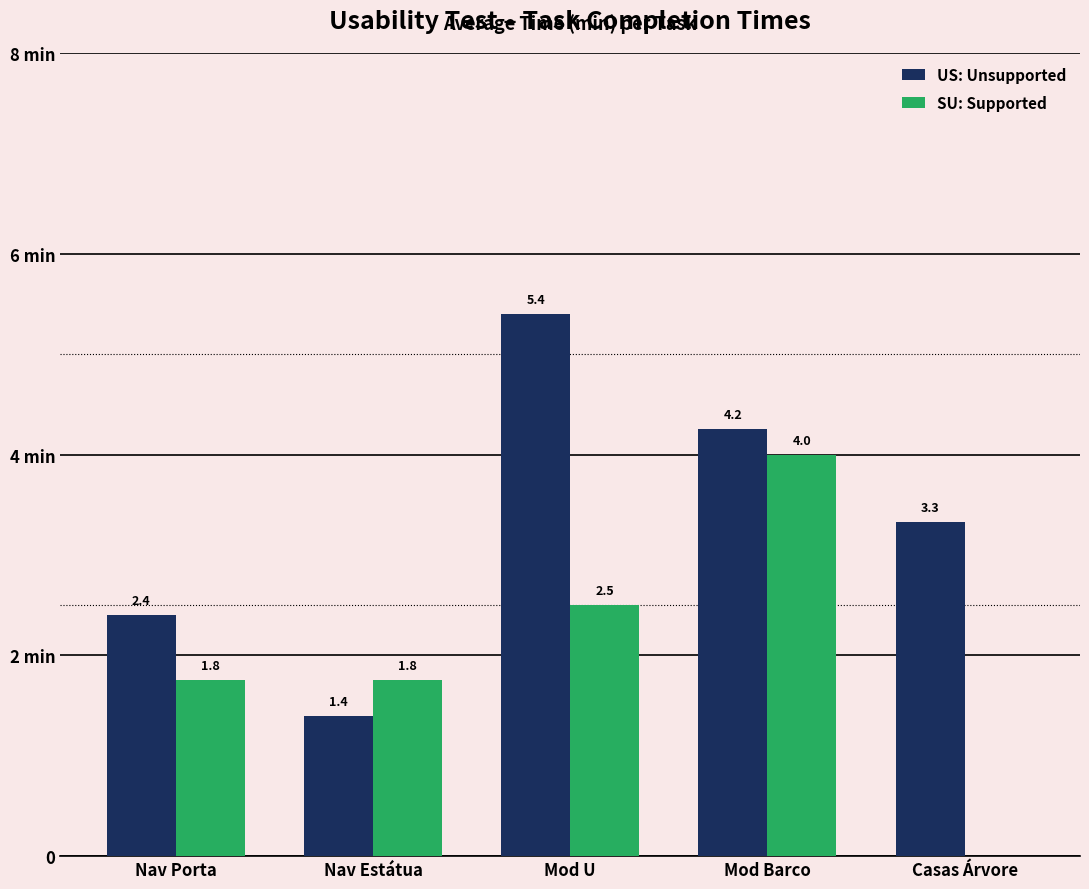

What is the label of the 4th bar from the left?

Mod Barco